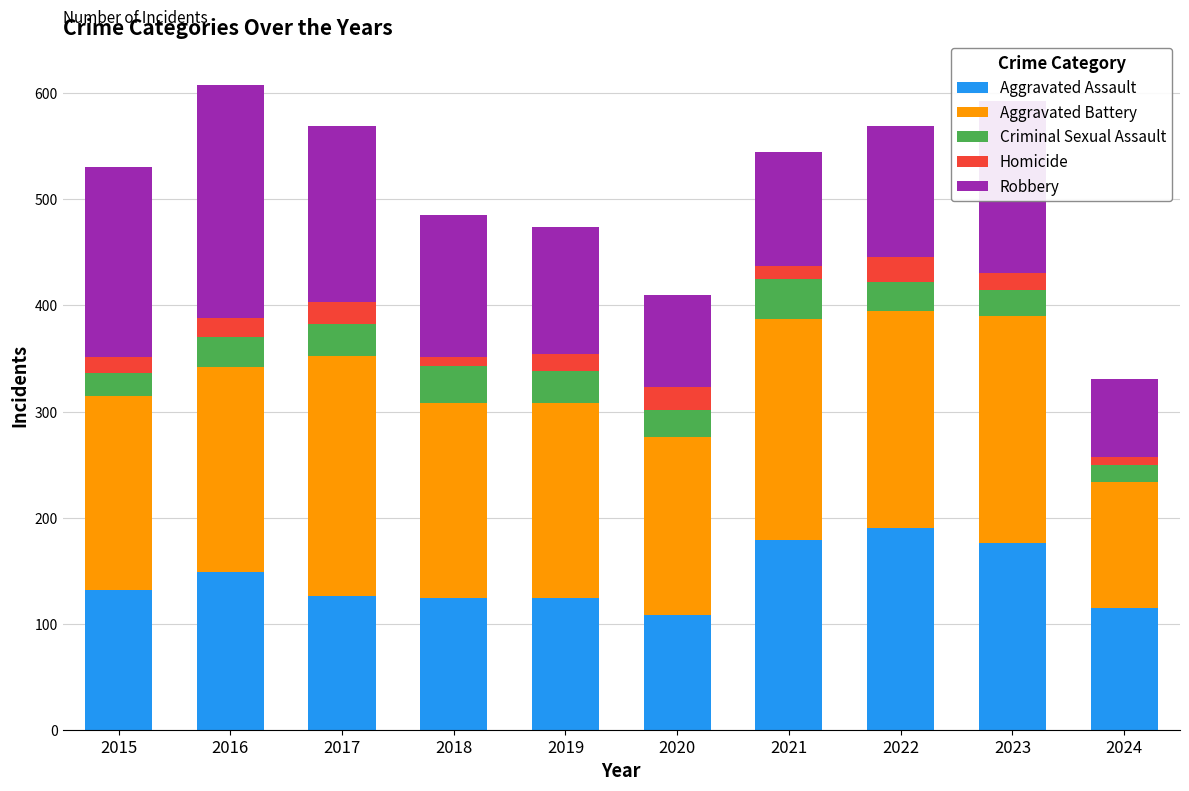

True or false: Aggravated Assault has a value of 74 at 2023.

False